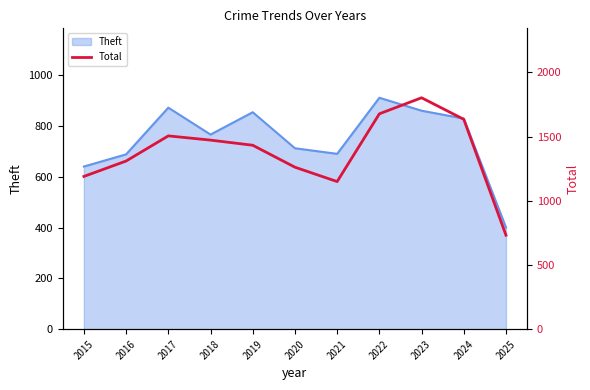

Is it true that the value at 2016 is 1310?

True